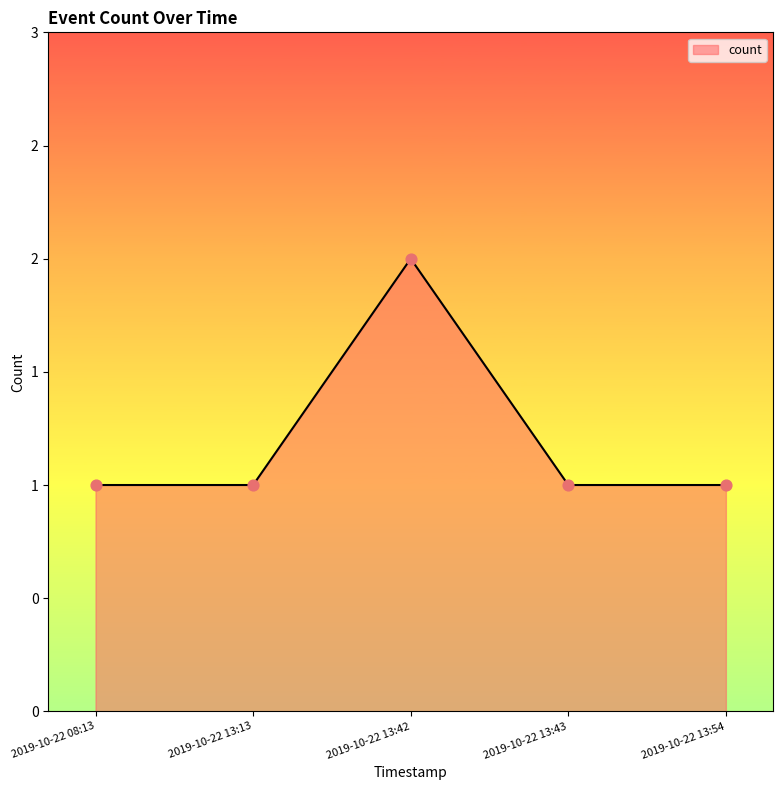

What is the ratio of the value at 2019-10-22 13:43 to the value at 2019-10-22 08:13?

1.0